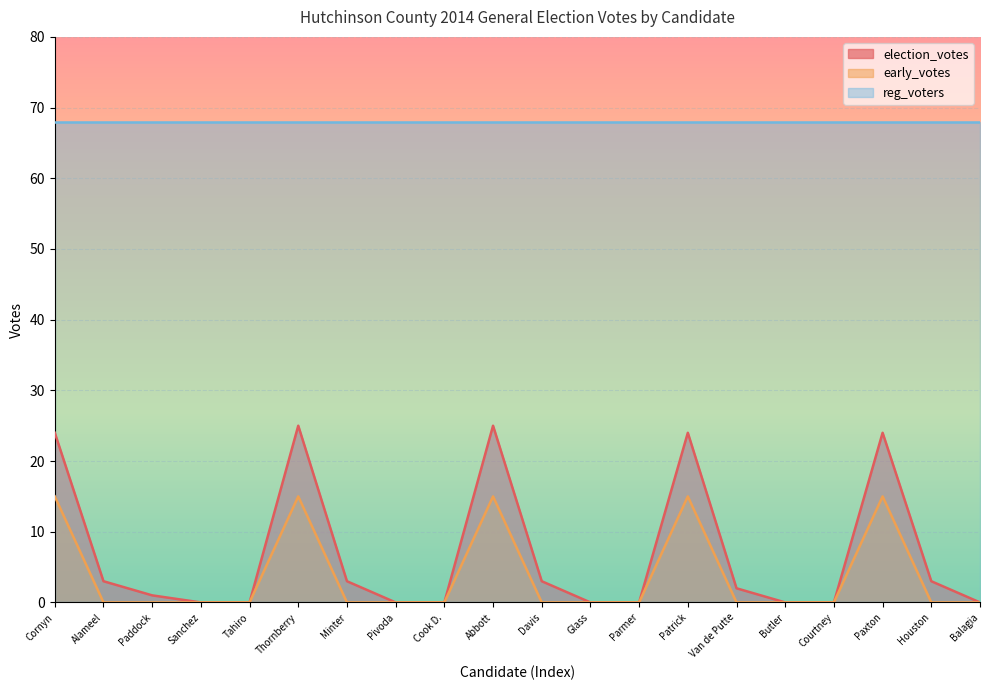

What is the difference between the maximum and minimum values in the early_votes series?

15